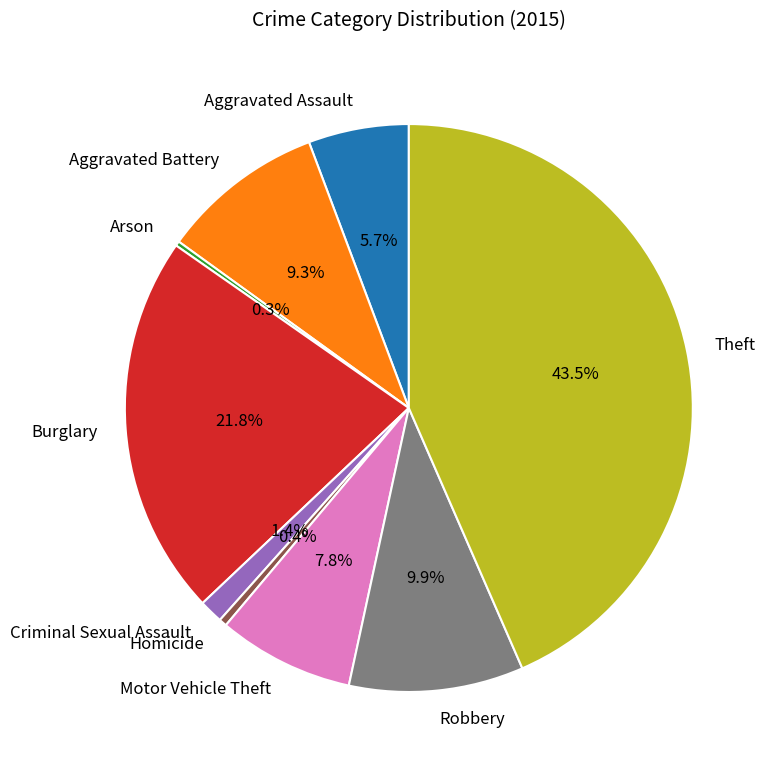

Is there a majority slice in this chart?

No